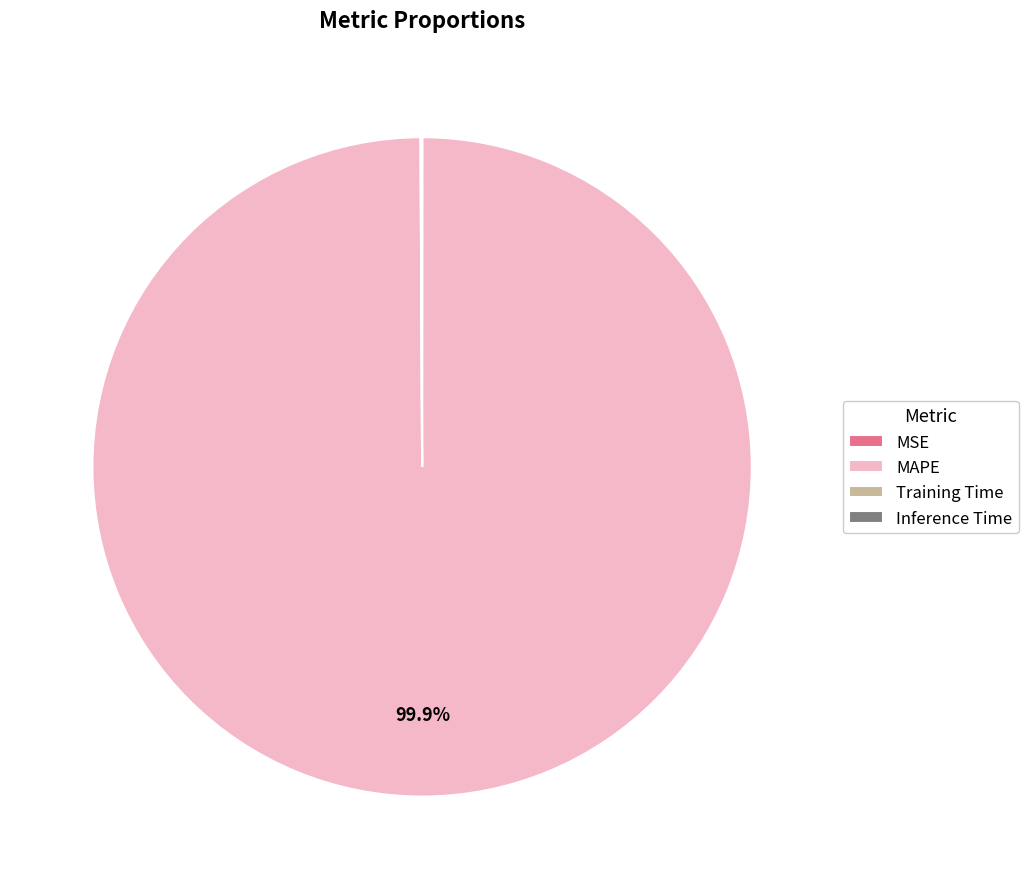

Which category has the biggest portion of the pie?

MAPE